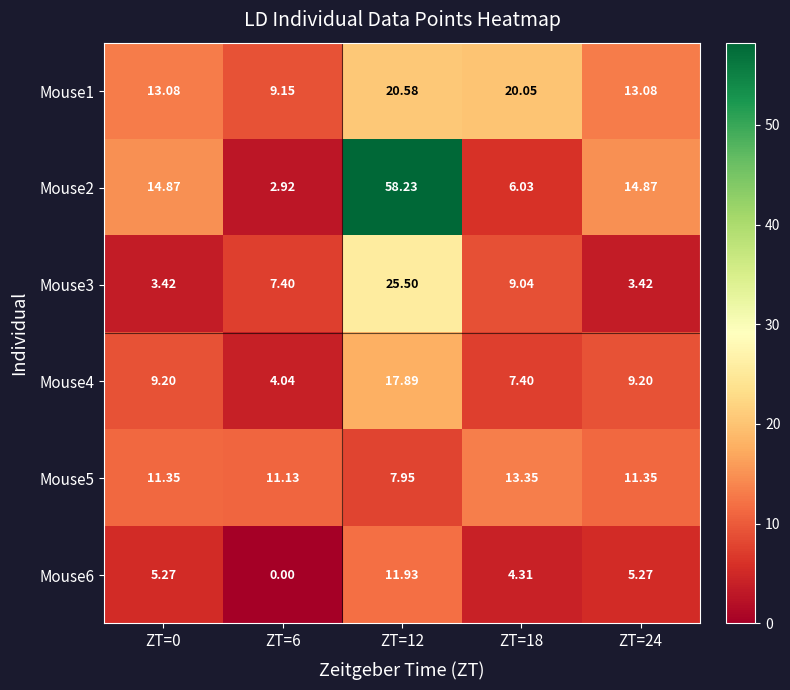

Is the value of Mouse2 at ZT=12 greater than the value of Mouse1 at ZT=12?

Yes